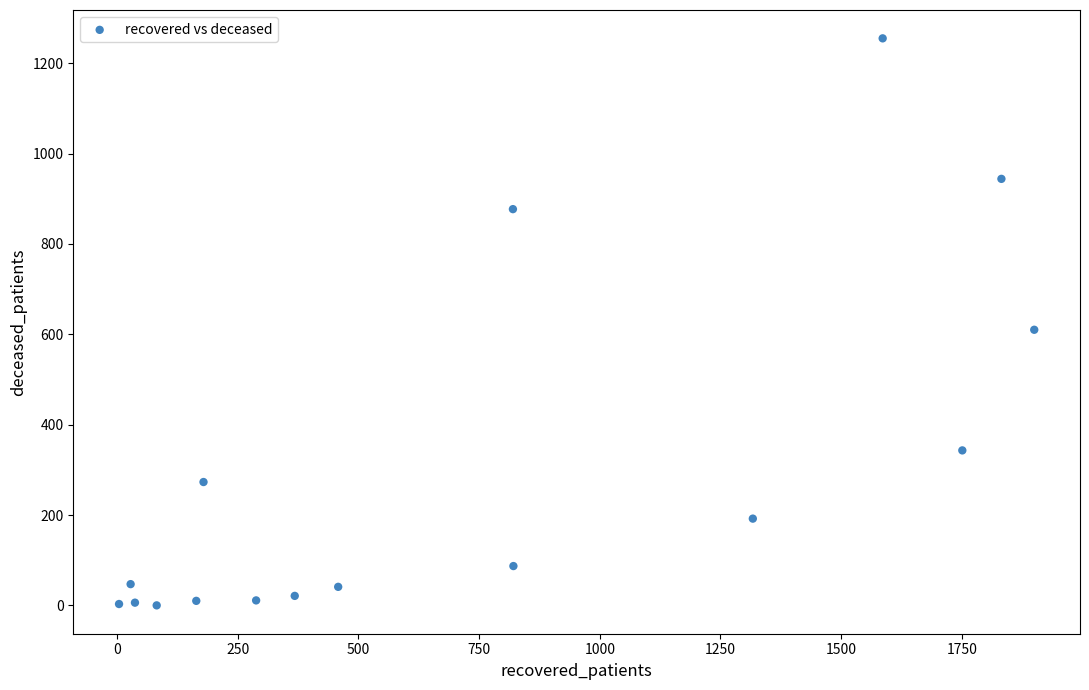

What is the range of X values (max minus min)?

1896